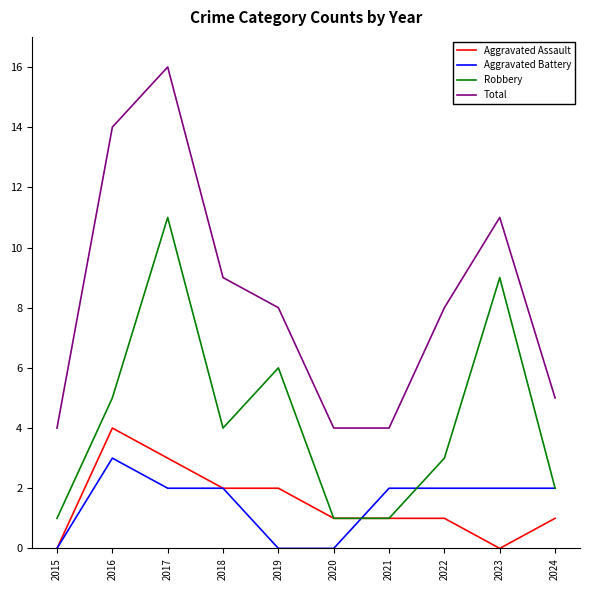

Is the value of Aggravated Battery at 2017 greater than the value of Robbery at 2019?

No